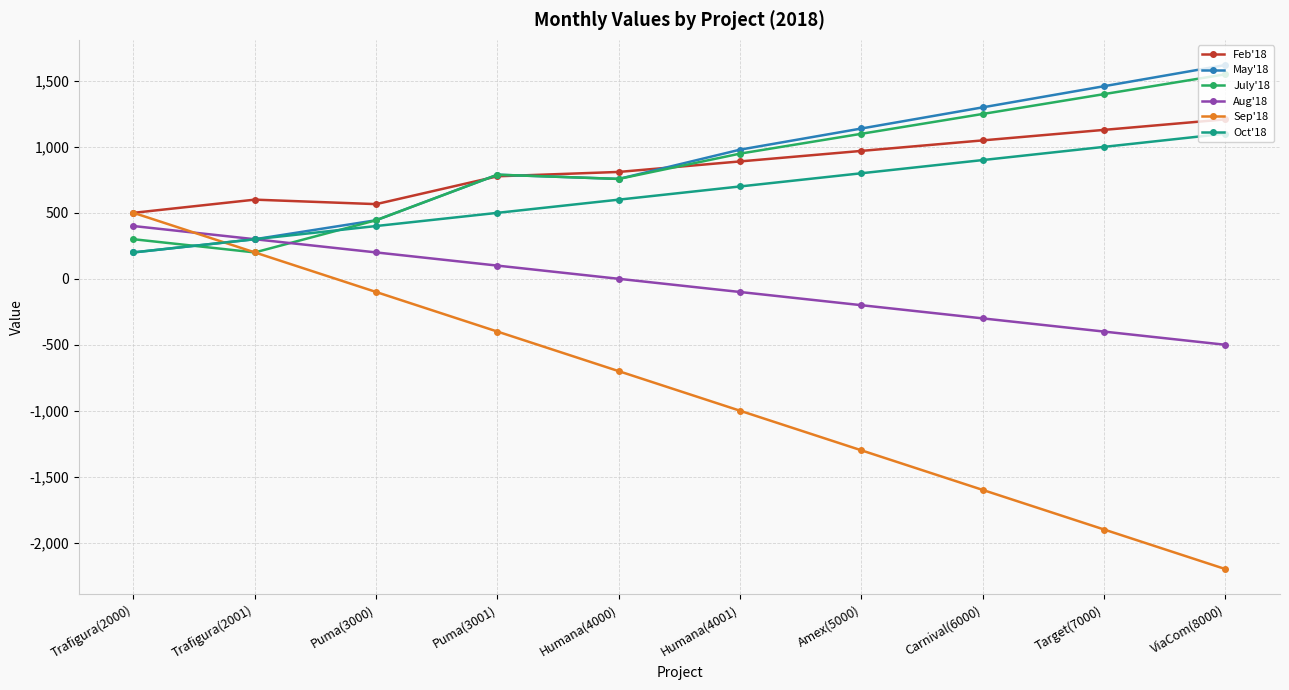

Reading left to right, transcribe all the data shown in this chart.

Feb'18: 500.0	600.0	566.0	777.0	810.0	889.7	969.4	1049.1	1128.8	1208.5
May'18: 200.0	300.0	444.0	789.0	757.0	978.9	1139.2	1299.5	1459.8	1620.1
July'18: 300.0	200.0	444.0	789.0	757.0	948.9	1099.2	1249.5	1399.8	1550.1
Aug'18: 400.0	300.0	200.0	100.0	0.0	-100.0	-200.0	-300.0	-400.0	-500.0
Sep'18: 500.0	200.0	-100.0	-400.0	-700.0	-1000.0	-1300.0	-1600.0	-1900.0	-2200.0
Oct'18: 200.0	300.0	400.0	500.0	600.0	700.0	800.0	900.0	1000.0	1100.0